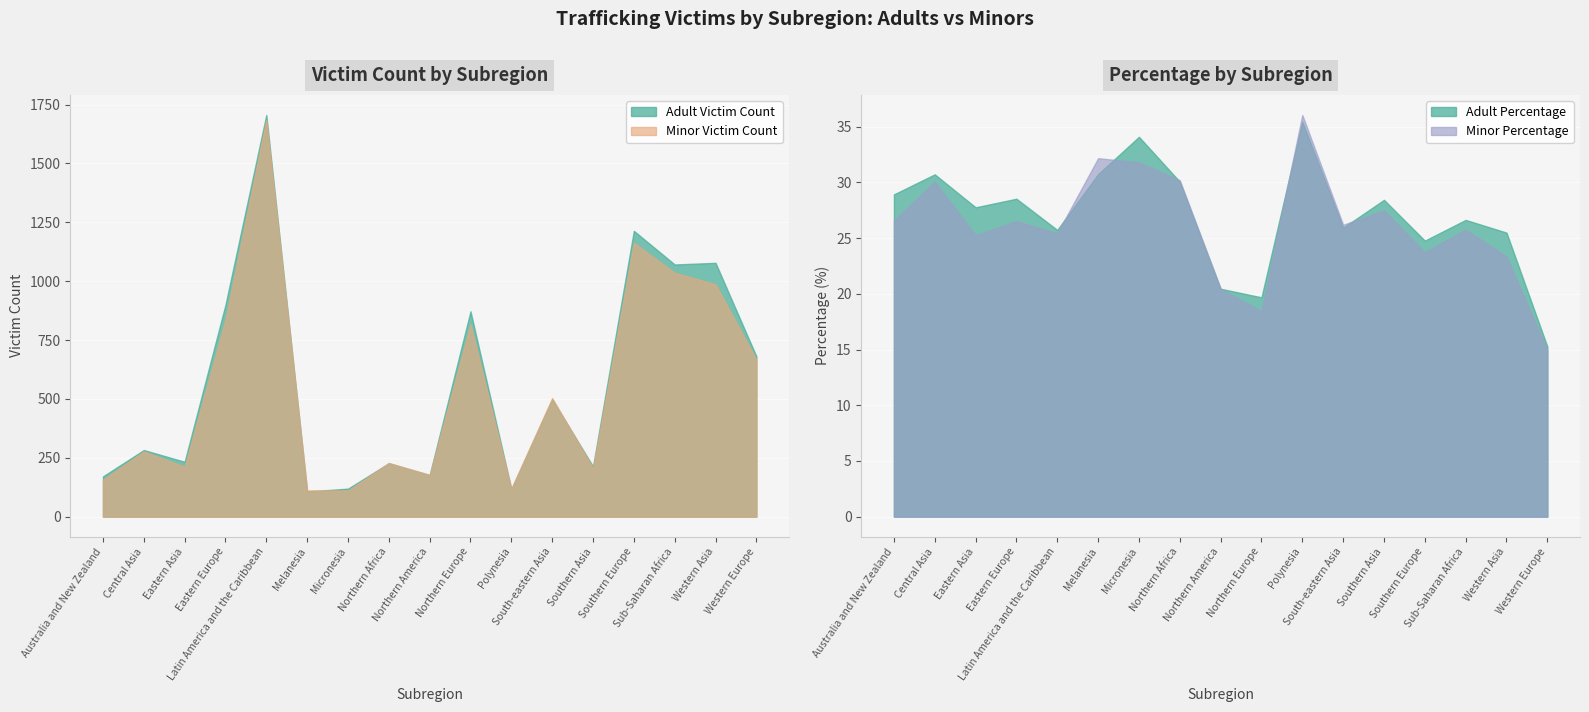

Which series has the largest range (max minus min)?

Adult Victim Count